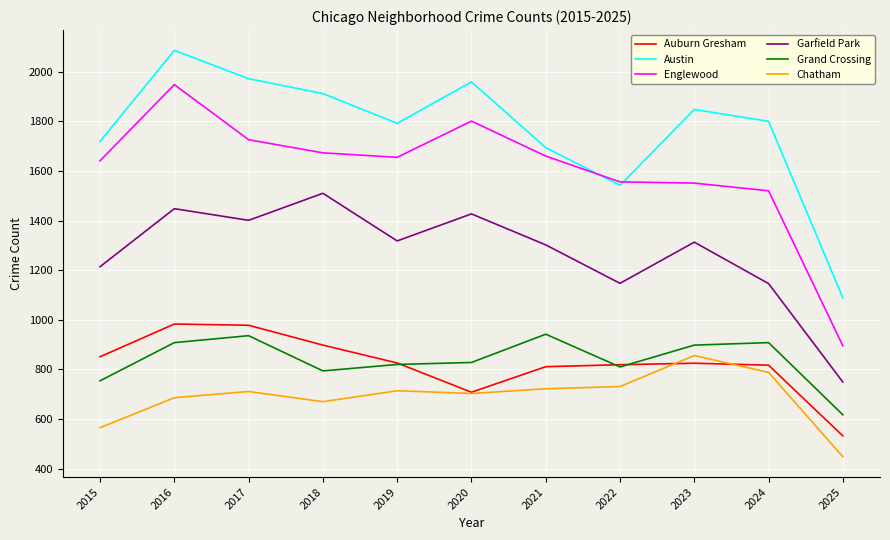

What value does the Austin series have at 2023, to the nearest 50?

1850